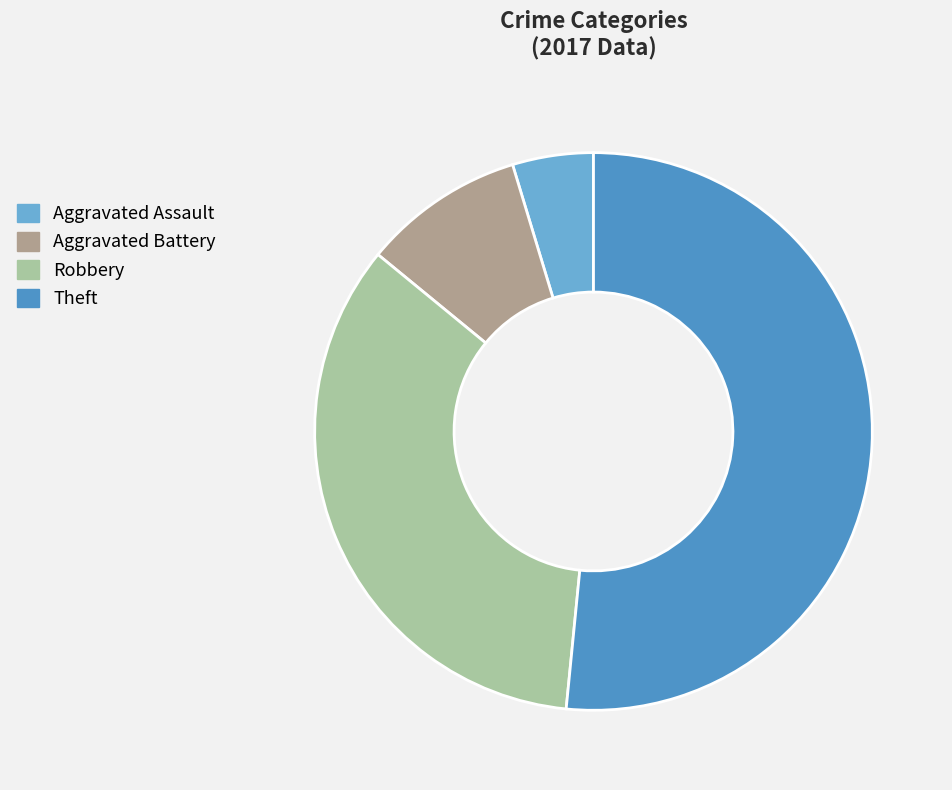

What is the smallest slice in the pie chart?

Aggravated Assault